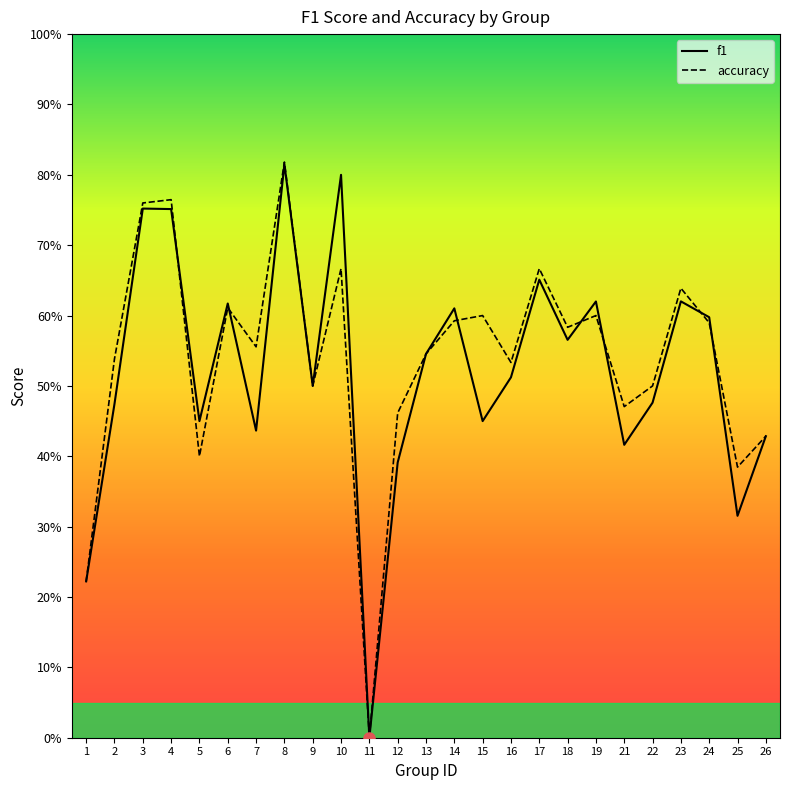

Which has a higher value, 22 or 17?

17